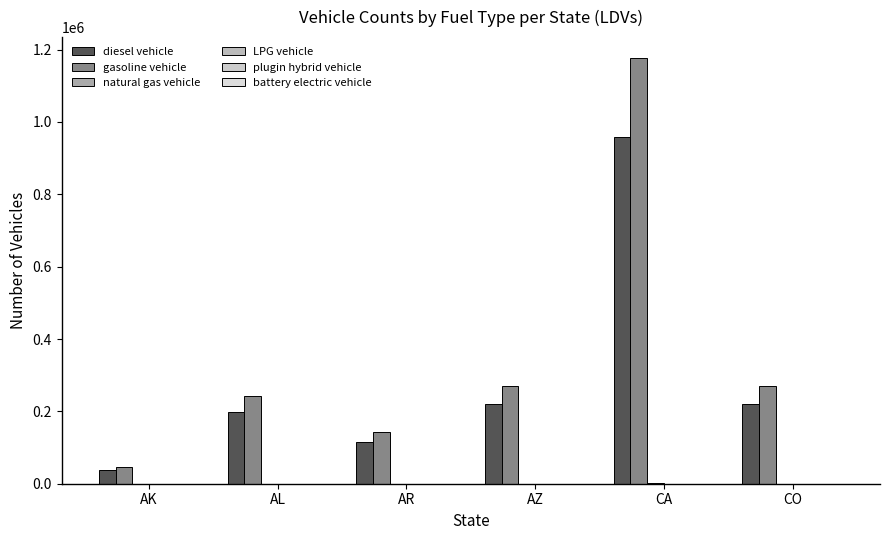

Are the bars grouped side by side (vs. stacked)?

Yes